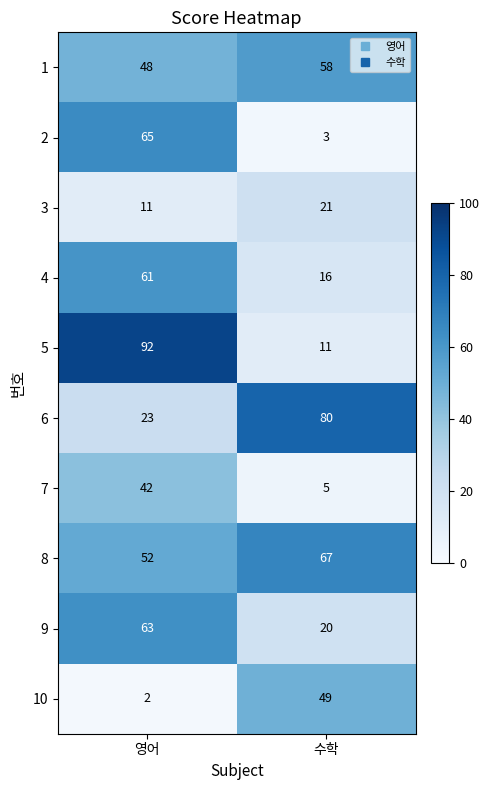

What is the greatest value displayed?

92